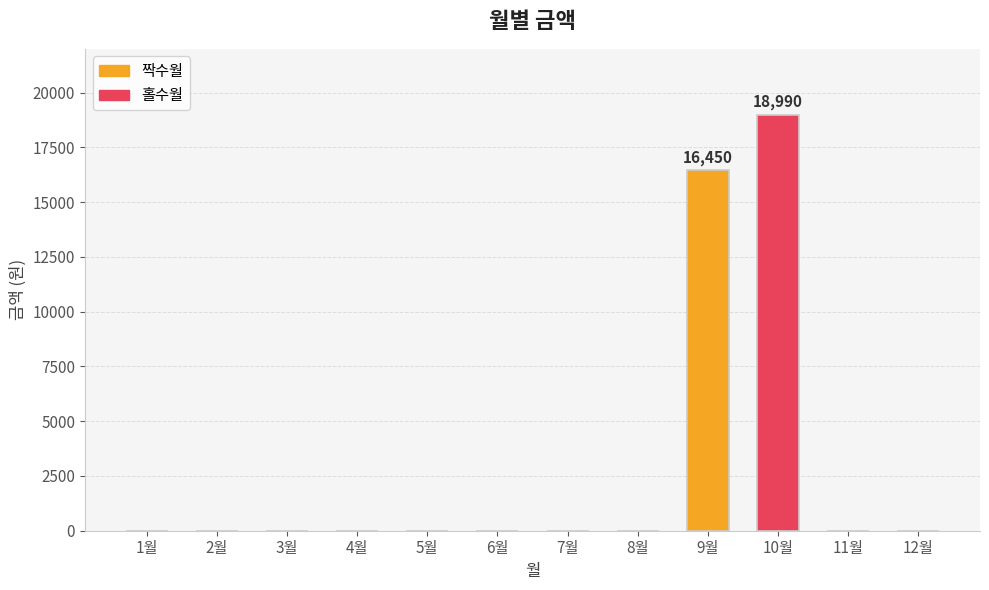

Which has a higher value, 9월 or 11월?

9월